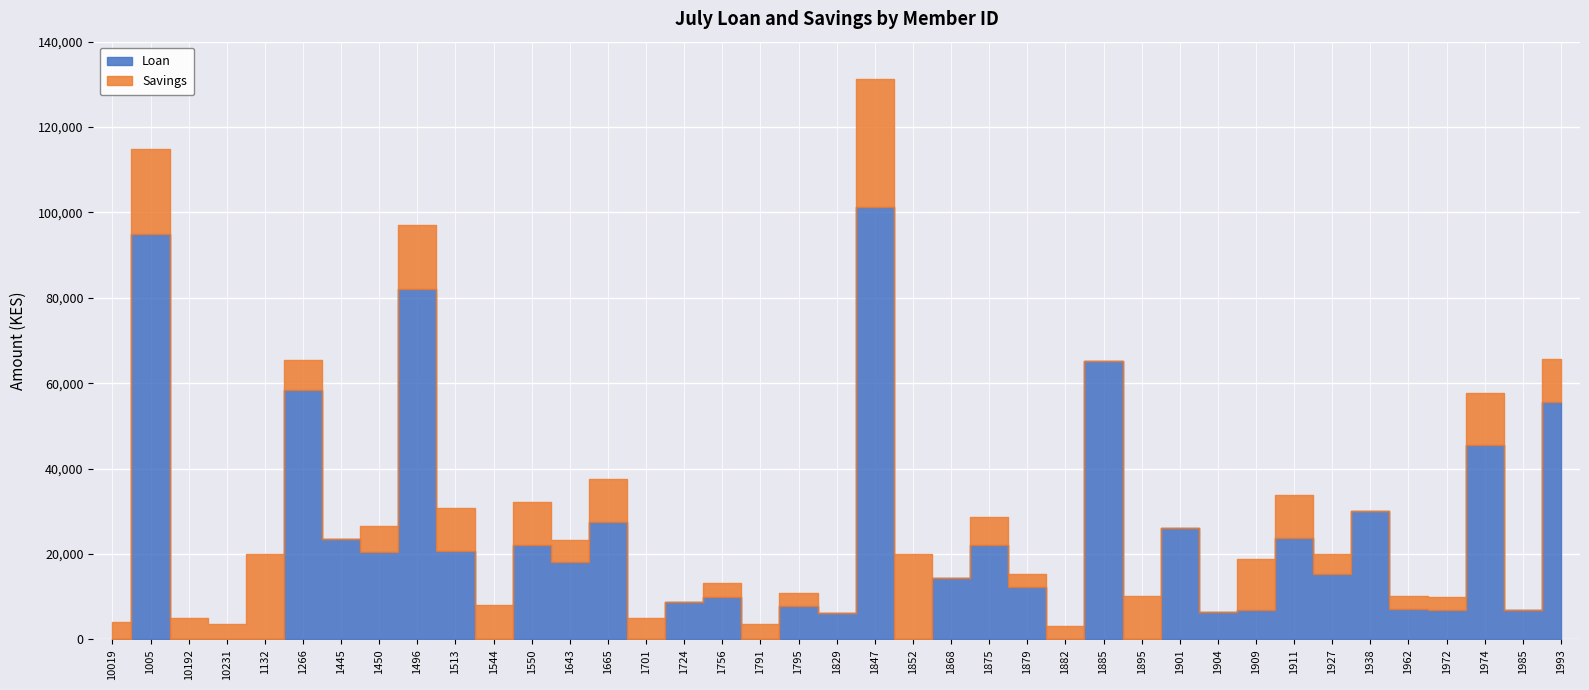

What is the total value across all series at 1266?

65398